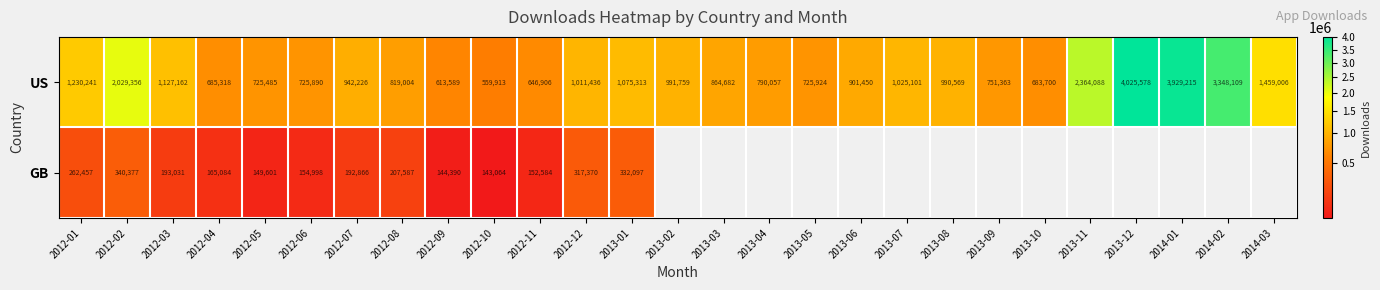

How many data points does each series have?

27